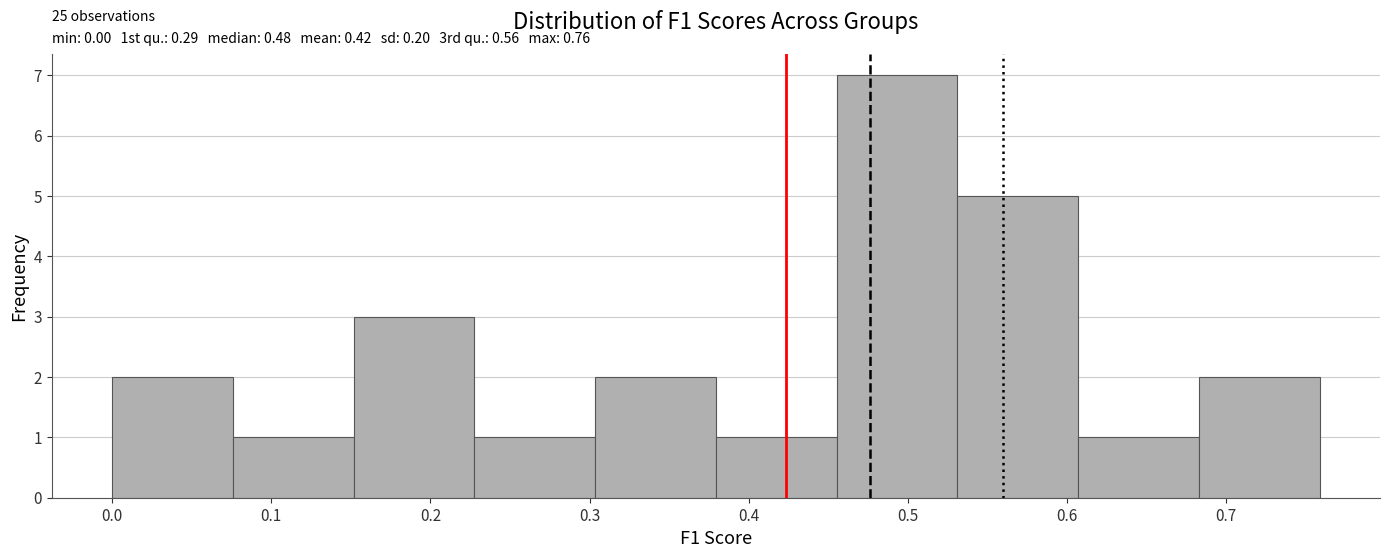

Which range on the x-axis has the tallest bar?

0.46 to 0.53